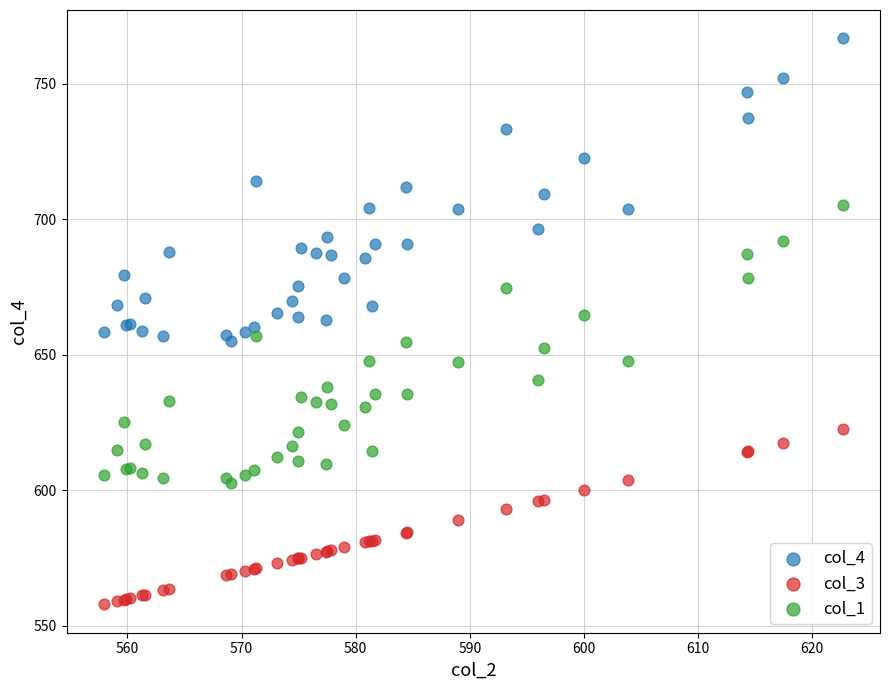

What is the X range (max minus min) for the scatter plot?

64.8